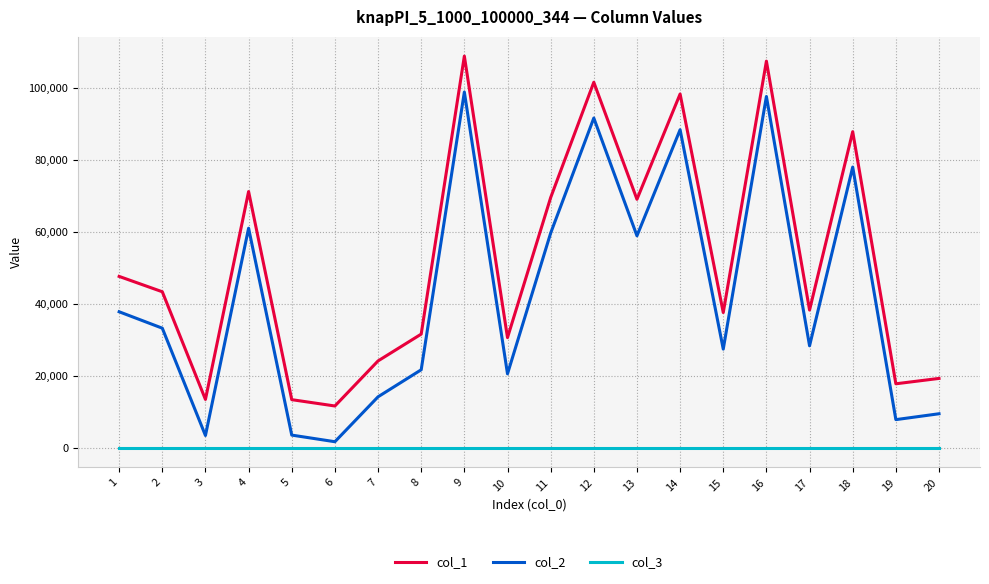

What is the spread (max minus min) of values at 17?

38268